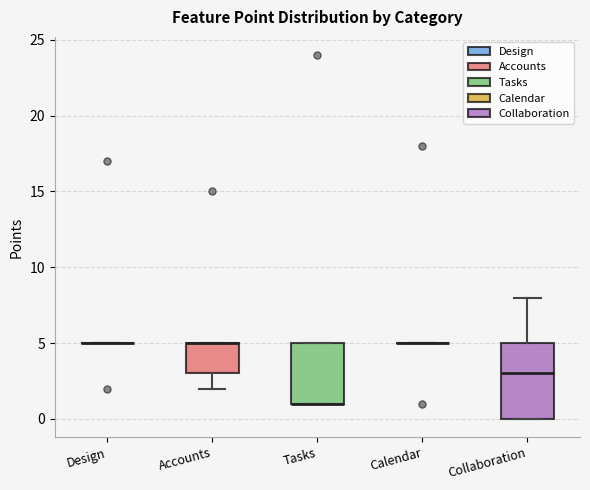

Reading left to right, read every box against the y-axis: the position of its median line, the range the box covers, and the ends of its whiskers. The values are not printed on the chart, so give them approximately, as read against the axis.

Design: box collapsed to a line at 5, whiskers 5 to 5
Accounts: median 5 (drawn on the box's upper edge), box 3 to 5, whiskers 2 to 5
Tasks: median 1 (drawn on the box's lower edge), box 1 to 5, whiskers 1 to 5
Calendar: box collapsed to a line at 5, whiskers 5 to 5
Collaboration: median 3, box 0 to 5, whiskers 0 to 8